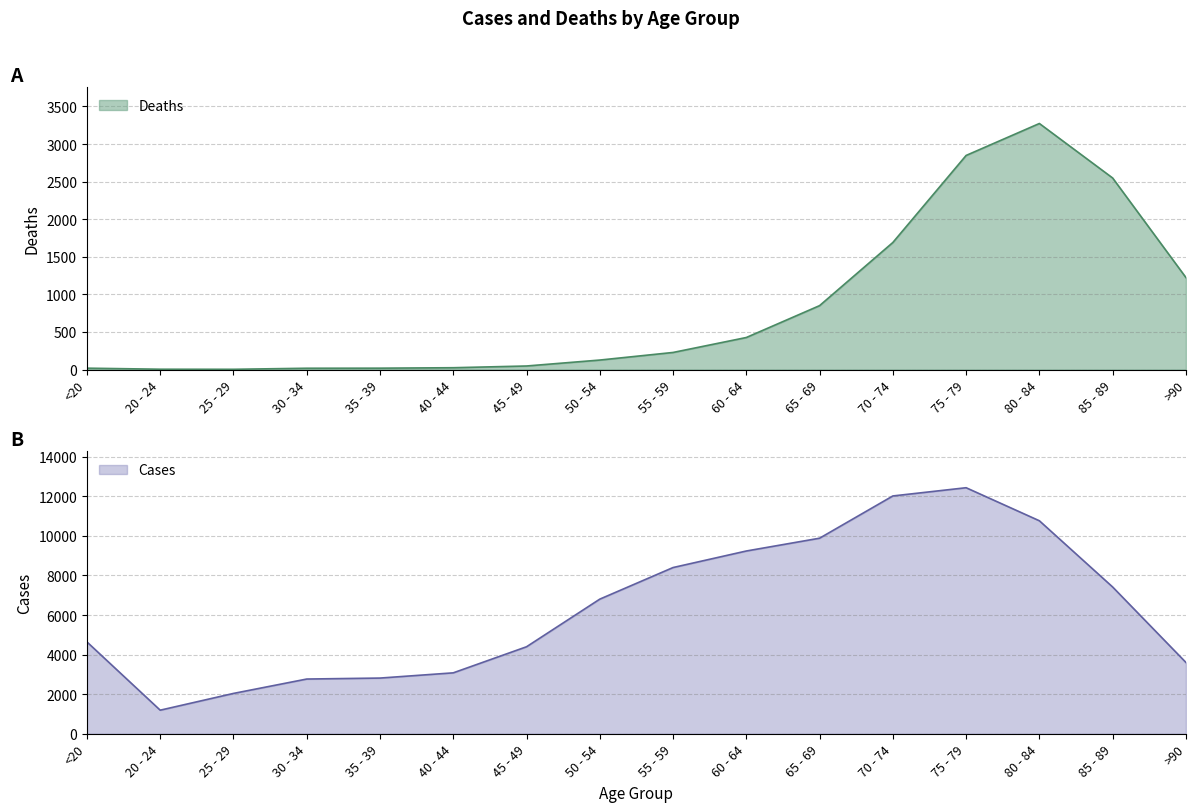

Reading right to left, transcribe all the data shown in this chart.

Deaths: 1224	2548	3273	2848	1690	850	426	227	126	47	24	18	17	3	4	18
Cases: 3604	7417	10764	12434	12018	9883	9236	8400	6803	4396	3078	2814	2765	2038	1191	4641